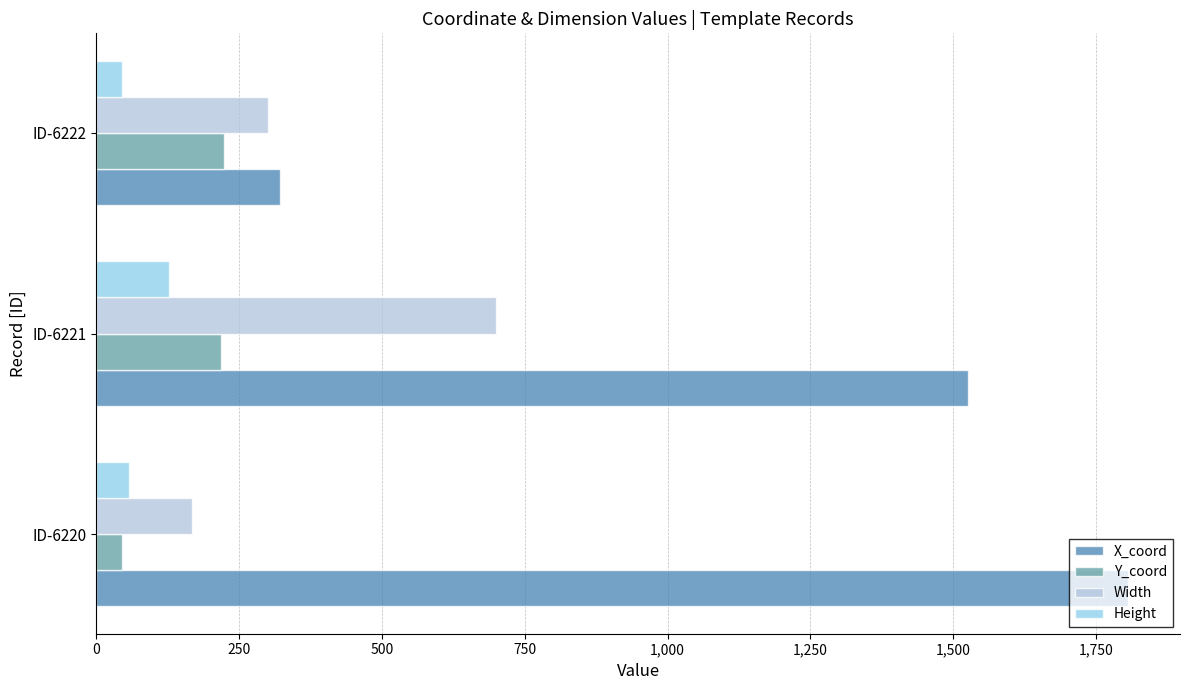

The value of X_coord at ID-6222 is 149. True or false?

False